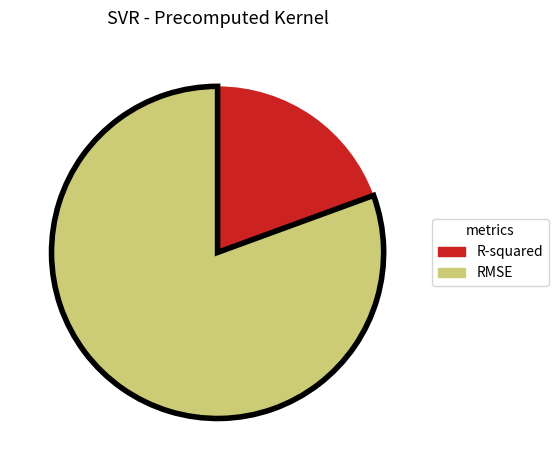

Which has a higher value, RMSE or R-squared?

RMSE